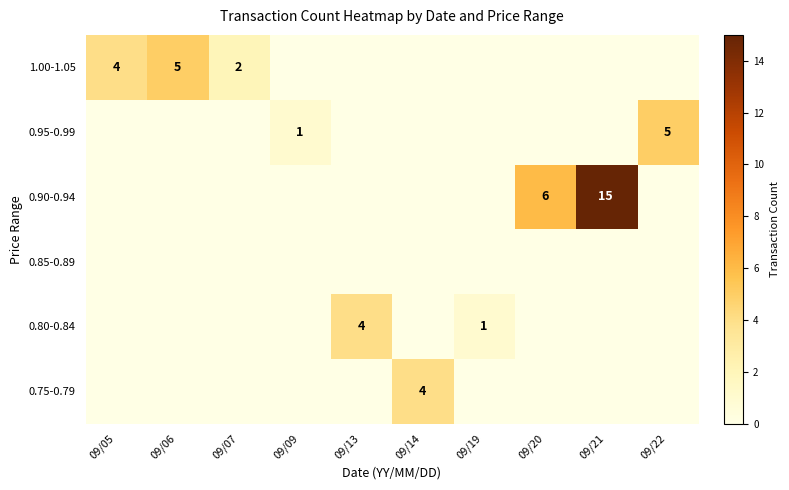

True or false: 0.90-0.94 has a value of 6 at 09/20.

True